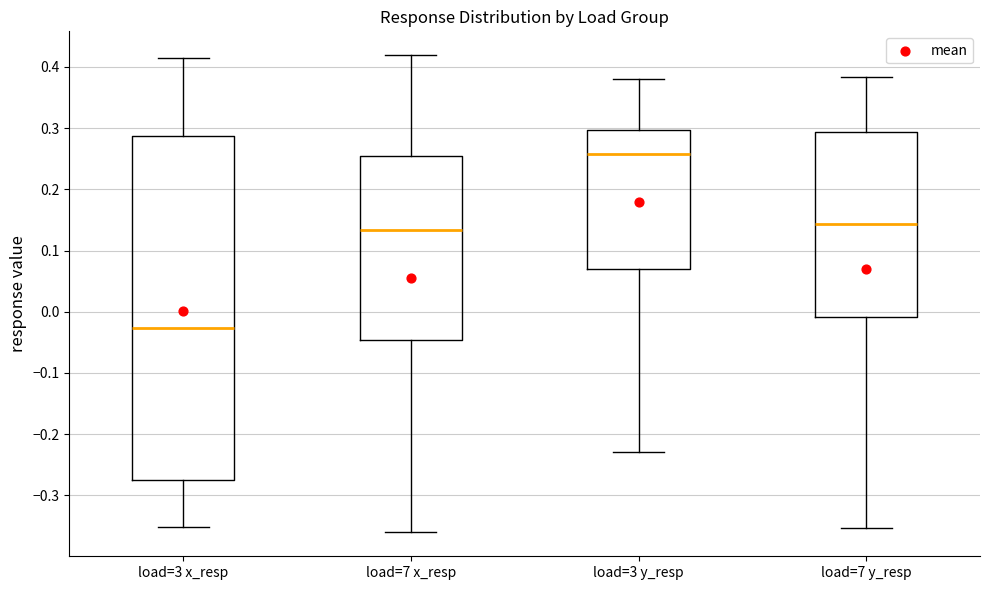

Reading left to right, transcribe this box plot: for each box, give where its median line is, the range the box spans, and where its two whiskers end, as read against the y-axis. The values are not printed on the chart, so give them approximately, as read against the axis.

load=3 x_resp: median -0.03, box -0.27 to 0.29, whiskers -0.35 to 0.42
load=7 x_resp: median 0.13, box -0.05 to 0.26, whiskers -0.36 to 0.42
load=3 y_resp: median 0.26, box 0.07 to 0.30, whiskers -0.23 to 0.38
load=7 y_resp: median 0.14, box -0.01 to 0.29, whiskers -0.35 to 0.38